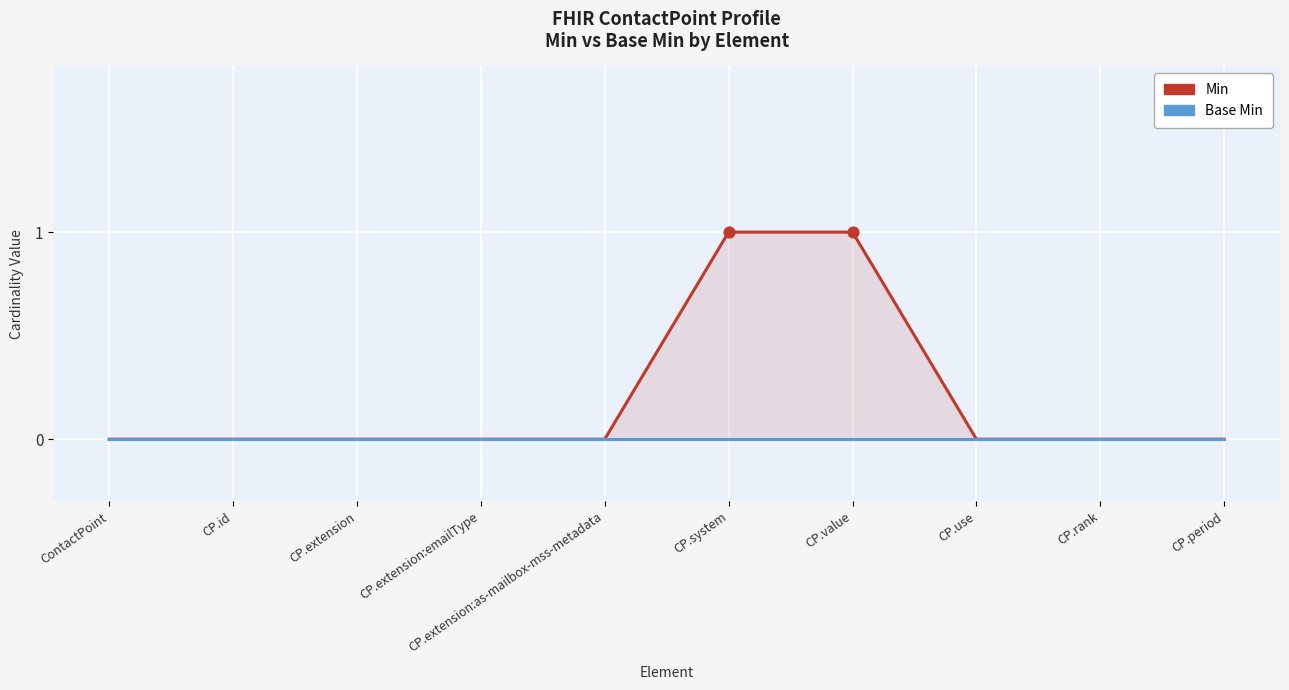

What are all the series names shown in the legend?

Min, Base Min